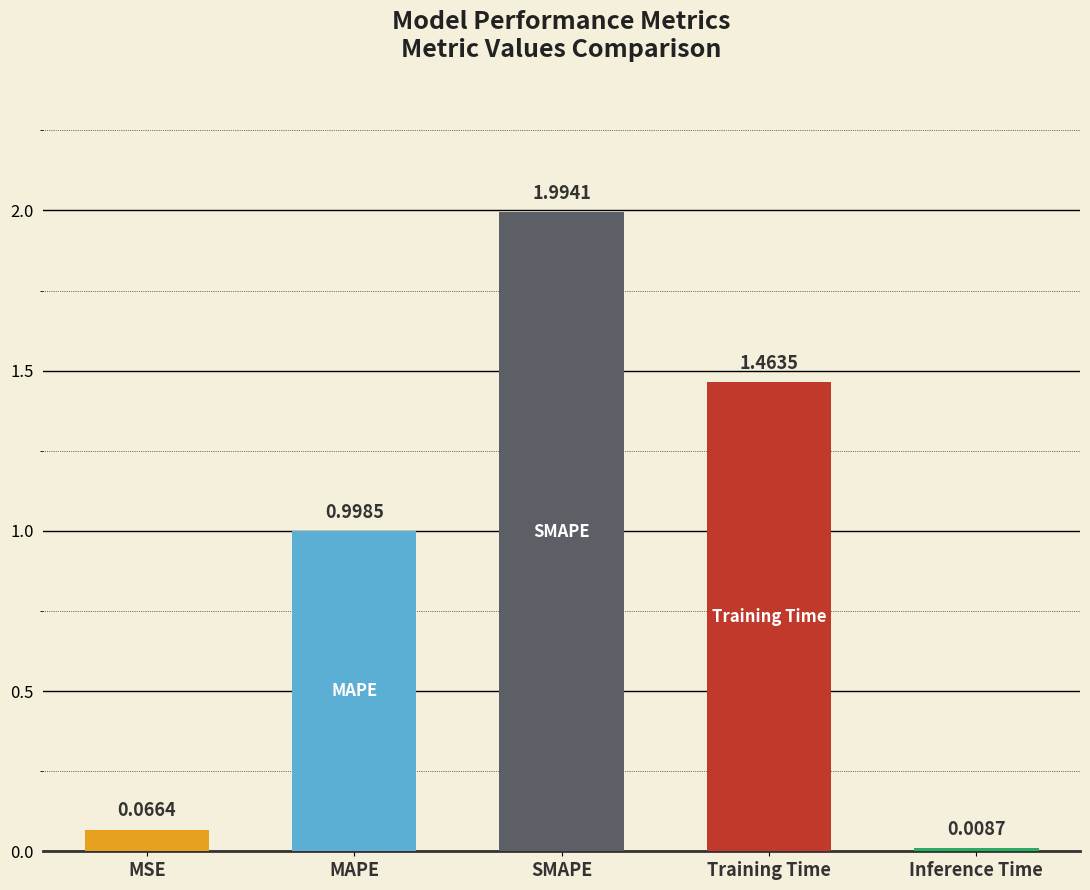

Which label corresponds to the largest value in the chart?

SMAPE